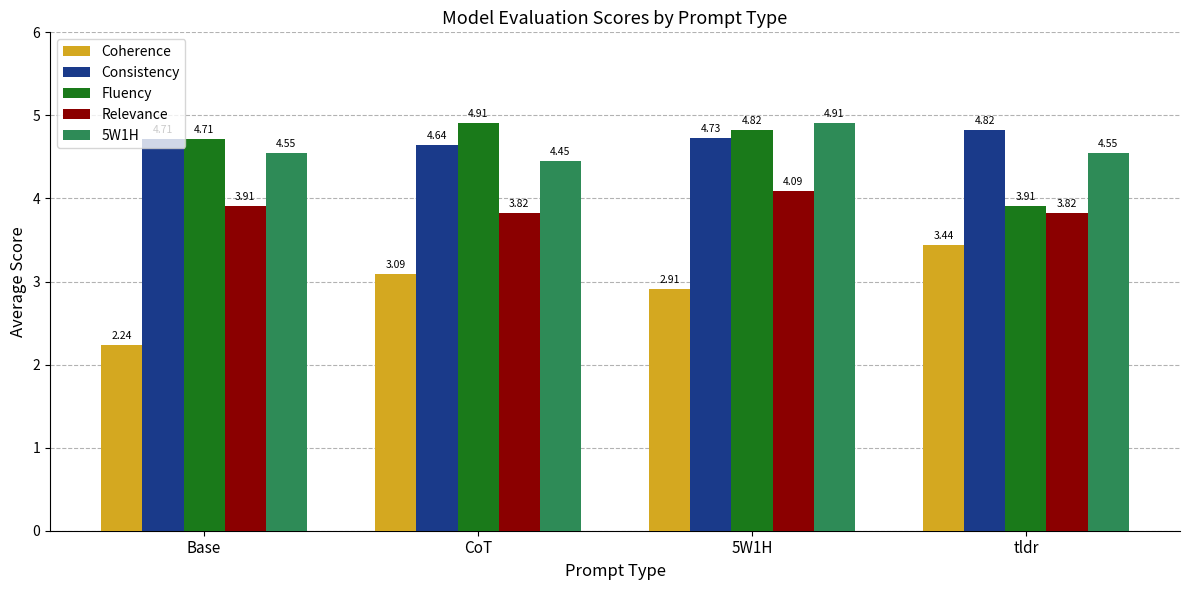

What position from the left is tldr?

4